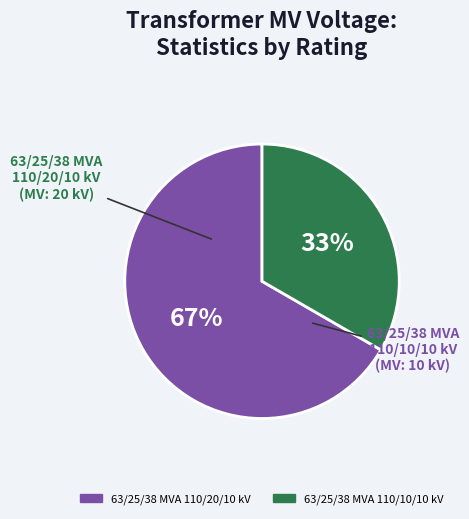

How many segments does this pie chart have?

2